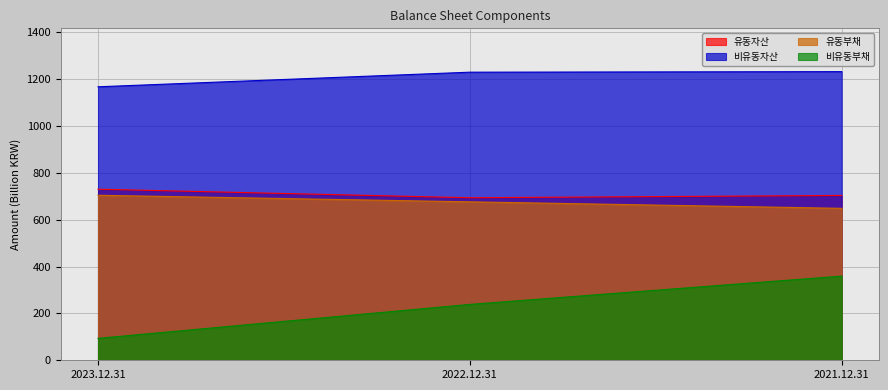

Reading left to right, transcribe all the data shown in this chart.

유동자산: 730.6	694.2	704.0
비유동자산: 1168.0	1230.4	1232.8
유동부채: 704.8	676.7	648.9
비유동부채: 93.7	238.6	359.5